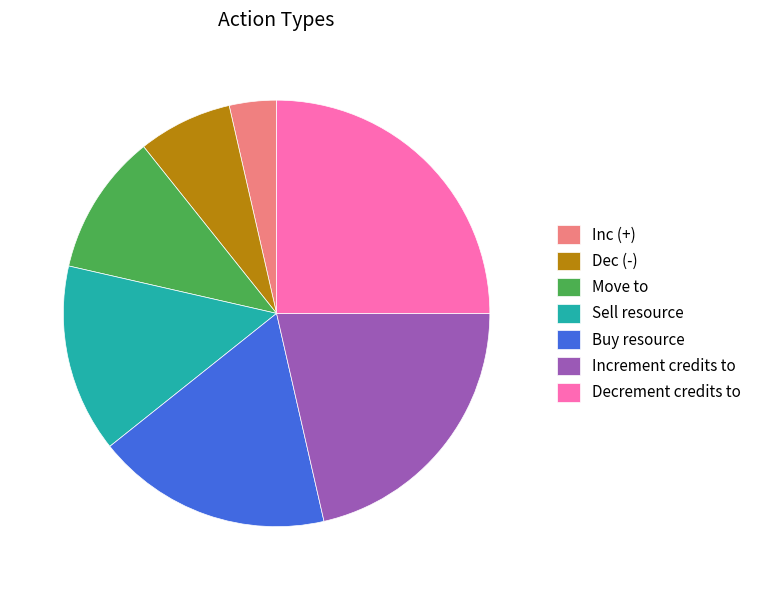

Between Increment credits to and Decrement credits to, which is larger?

Decrement credits to